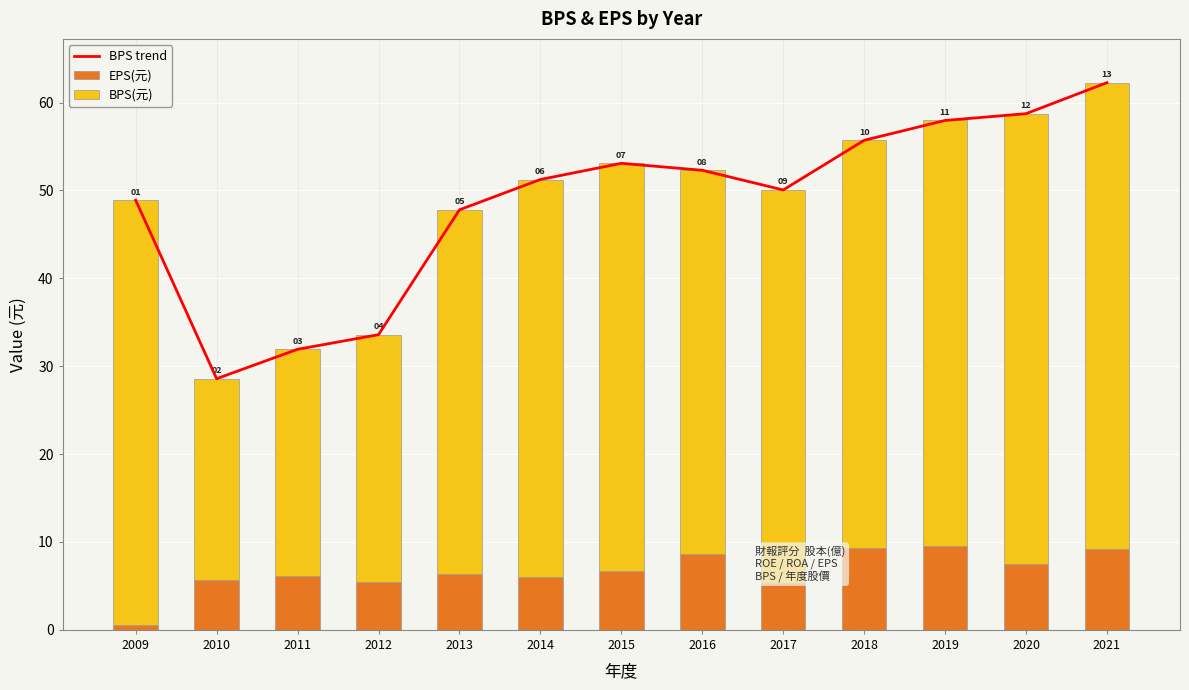

Reading right to left, list all the values displayed in this chart.

BPS trend: 62.3	58.7	58.0	55.7	50.1	52.3	53.1	51.2	47.8	33.6	31.9	28.6	48.9
EPS(元): 9.2	7.5	9.5	9.3	5.3	8.6	6.7	6.1	6.3	5.4	6.2	5.7	0.6
BPS(元): 53.1	51.3	48.4	46.4	44.7	43.7	46.4	45.2	41.5	28.2	25.8	22.9	48.3